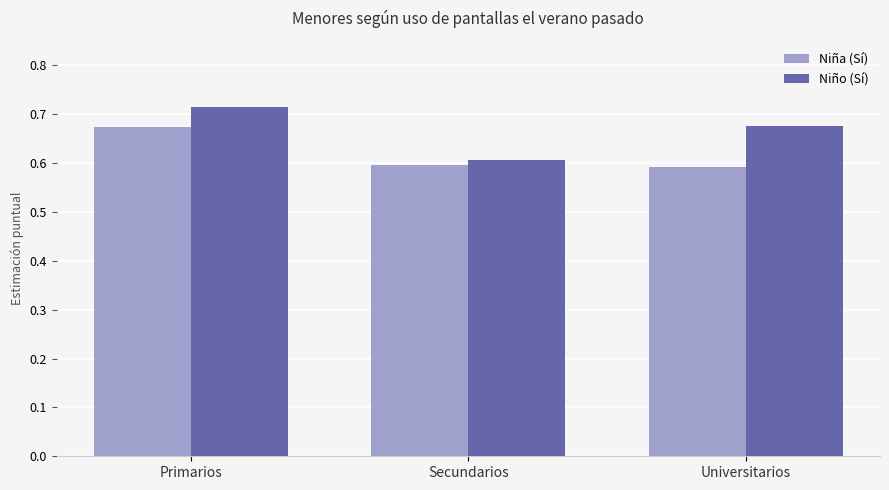

What is the sum of all Niña (Sí) values?

1.9